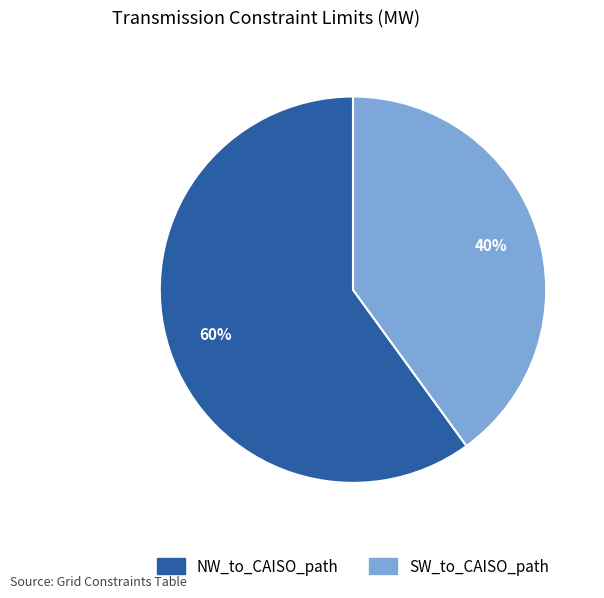

How many slices are in this pie chart?

2